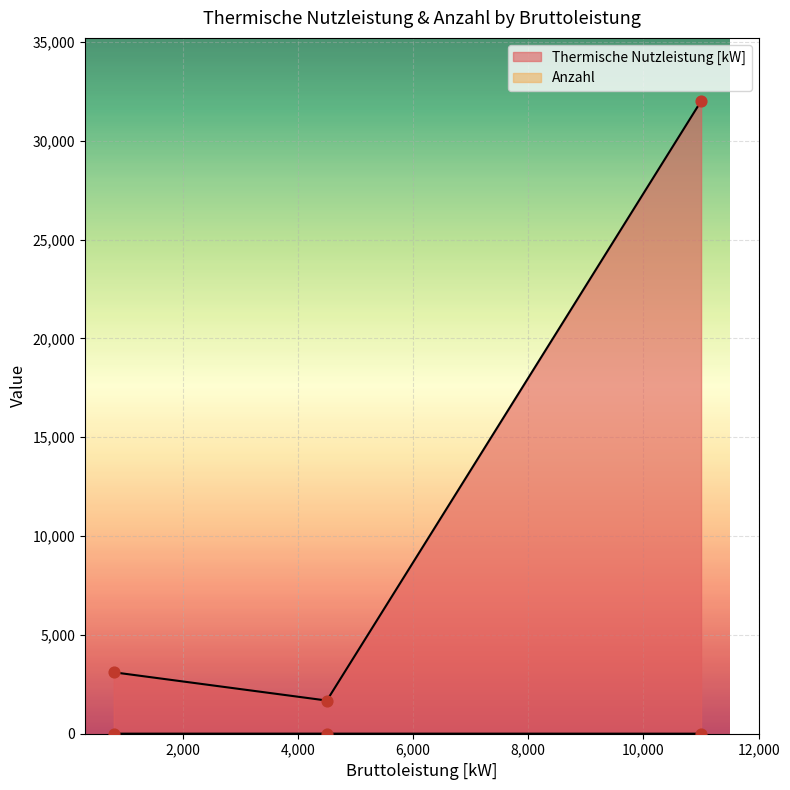

Which series has the largest Y range (max minus min)?

Thermische Nutzleistung [kW]